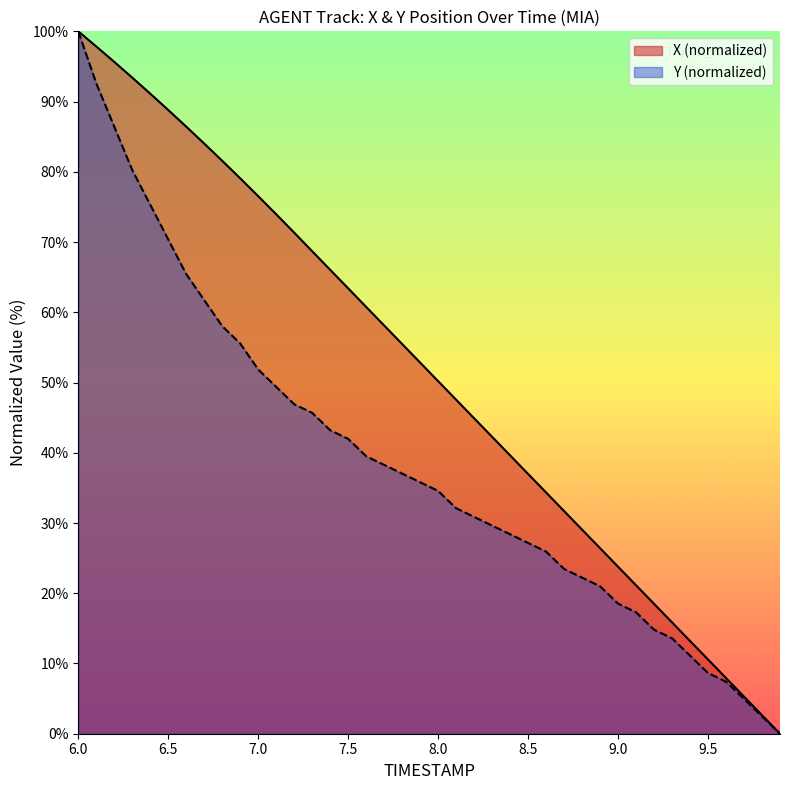

Reading left to right, transcribe all the data shown in this chart.

X: 100.0	97.8	95.7	93.4	91.1	88.8	86.4	84.0	81.6	79.1	76.5	74.0	71.3	68.7	66.0	63.4	60.8	58.1	55.5	52.8	50.2	47.6	44.9	42.3	39.6	37.0	34.3	31.7	29.1	26.4	23.8	21.1	18.5	15.8	13.2	10.6	7.9	5.3	2.6	0.0
Y: 100.0	92.6	86.4	80.2	75.3	70.4	65.4	61.7	58.0	55.6	51.9	49.4	46.9	45.7	43.2	42.0	39.5	38.3	37.0	35.8	34.6	32.1	30.9	29.6	28.4	27.2	25.9	23.5	22.2	21.0	18.5	17.3	14.8	13.6	11.1	8.6	7.4	4.9	2.5	0.0